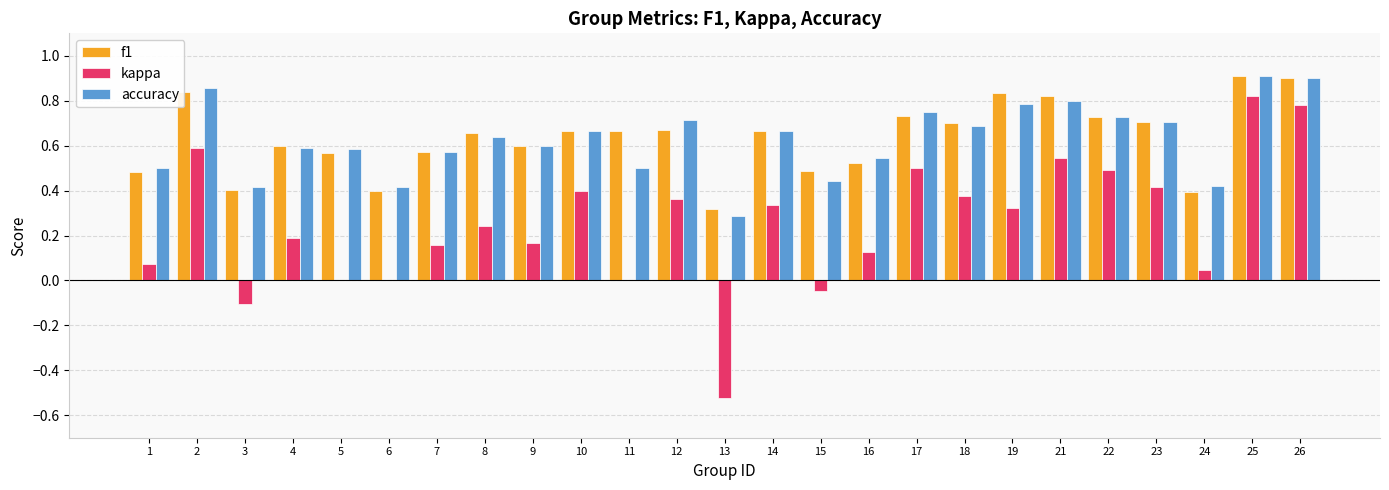

Is it true that accuracy equals 0.6 at 7?

True